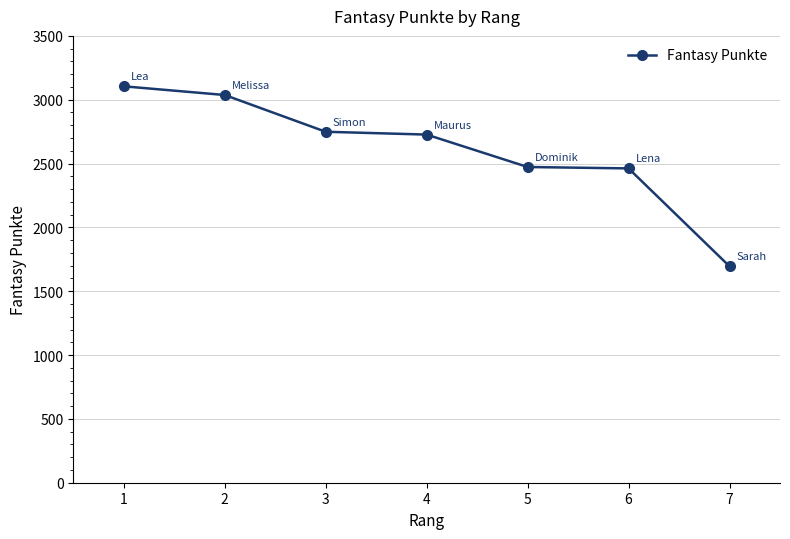

What is the approximate value at 1?

3105